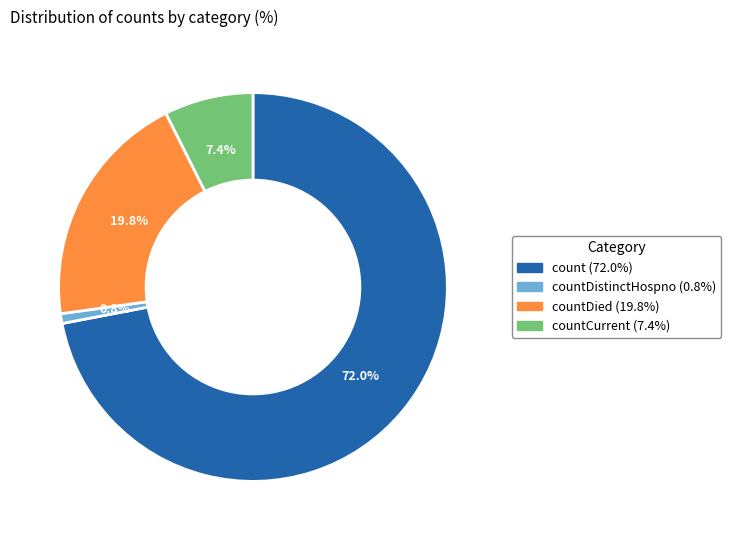

Is there a majority slice in this chart?

Yes